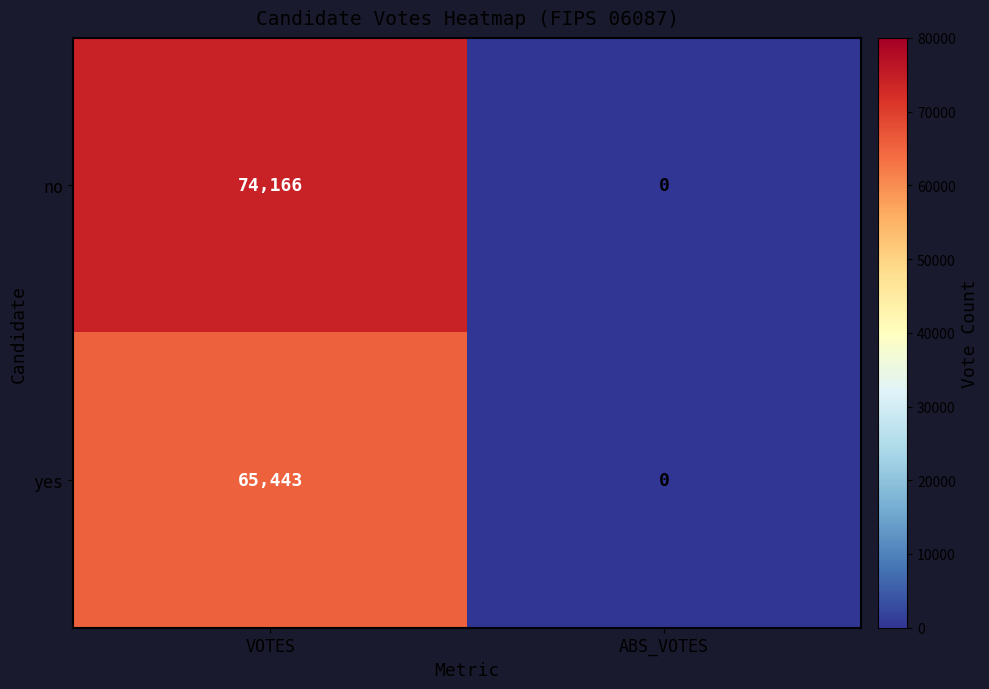

Which series has the largest total across all categories?

no